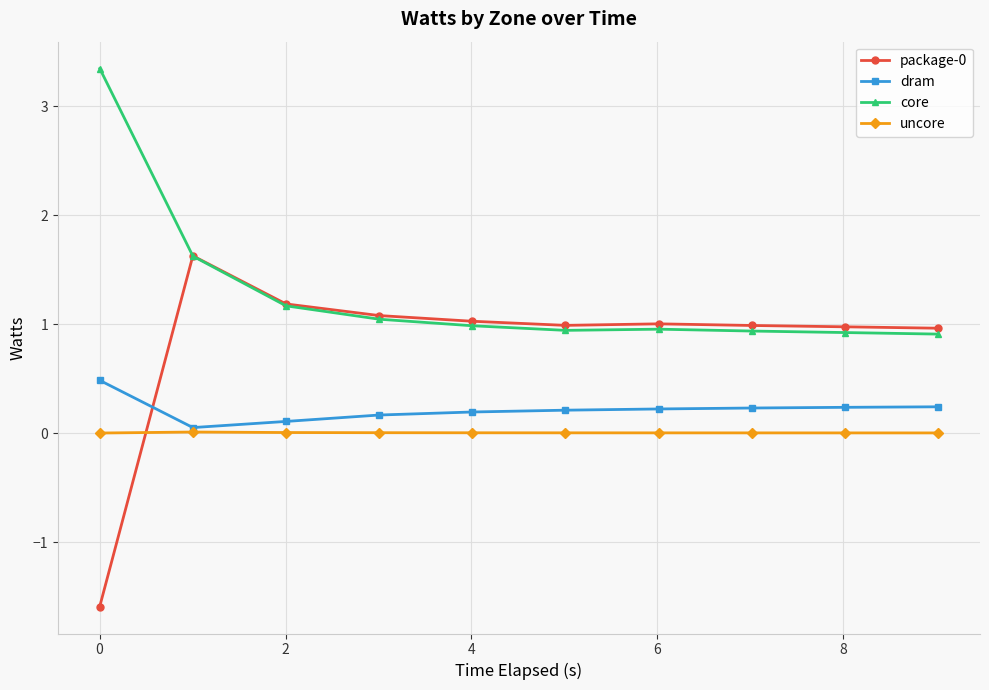

Is the value of package-0 at 8 greater than the value of uncore at 4?

Yes